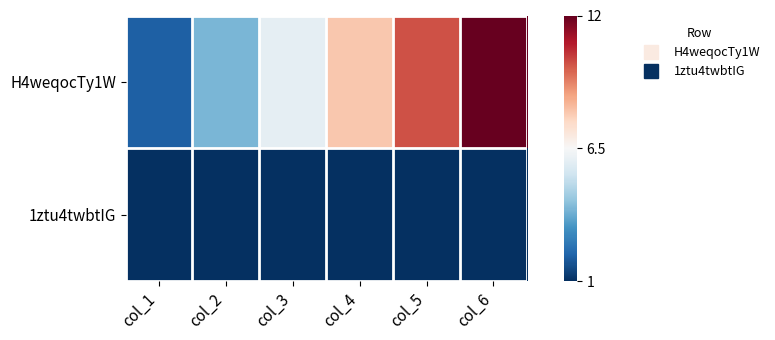

Between col_5 and col_6, which series saw the biggest shift?

H4weqocTy1W